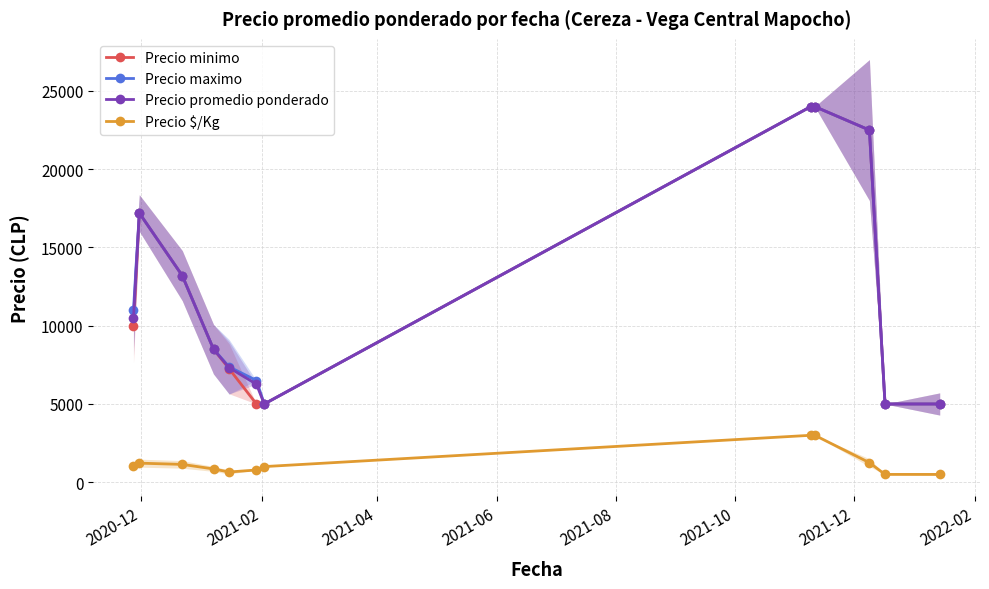

What is the value of the Precio promedio ponderado point at the 10th from the left?

22500.0